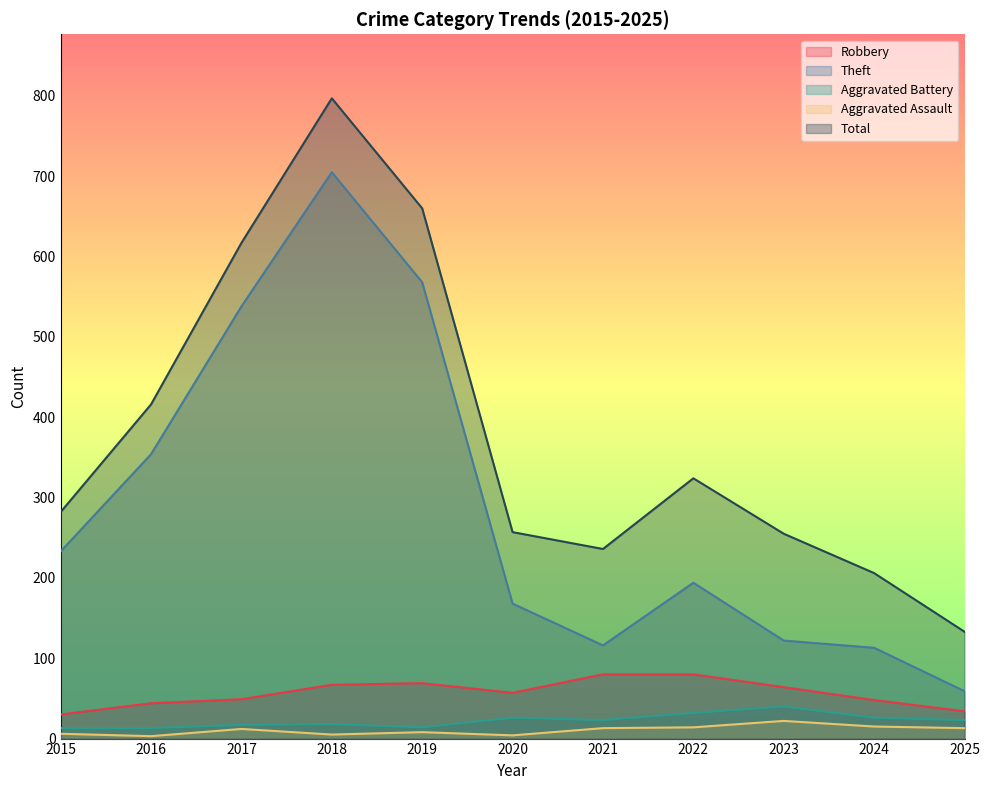

How many lines are shown in the chart?

5